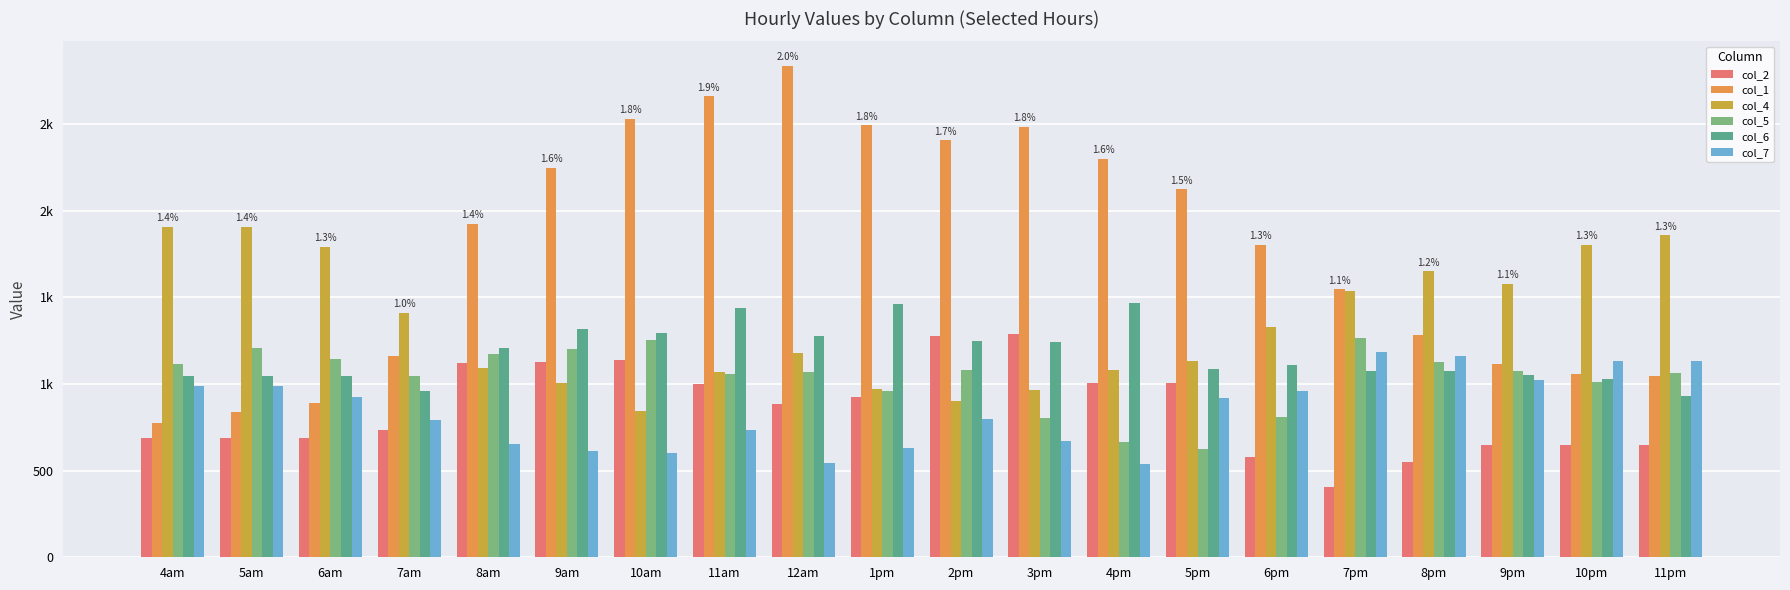

Read the col_4 value at 11am.

1071.6